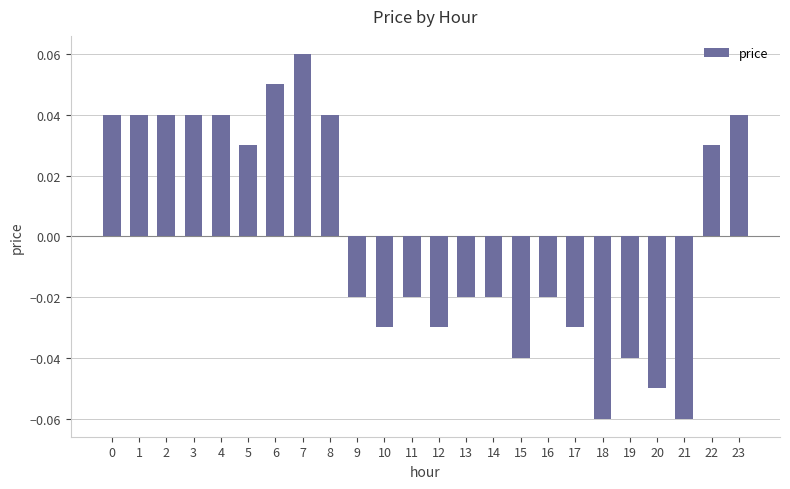

Are the bars grouped side by side (vs. stacked)?

No